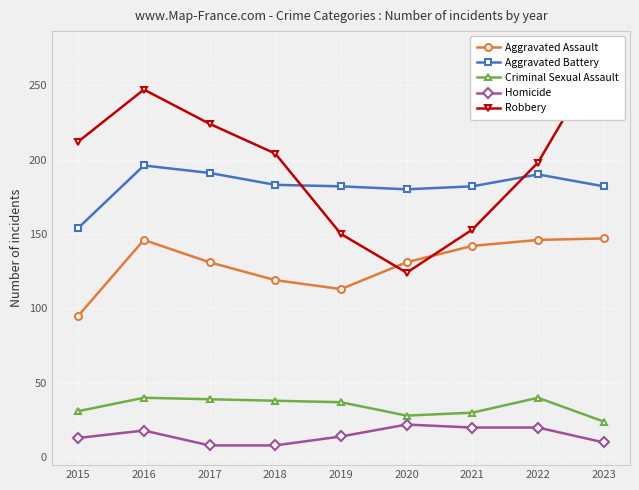

At which label is Robbery closest to 198?

2022